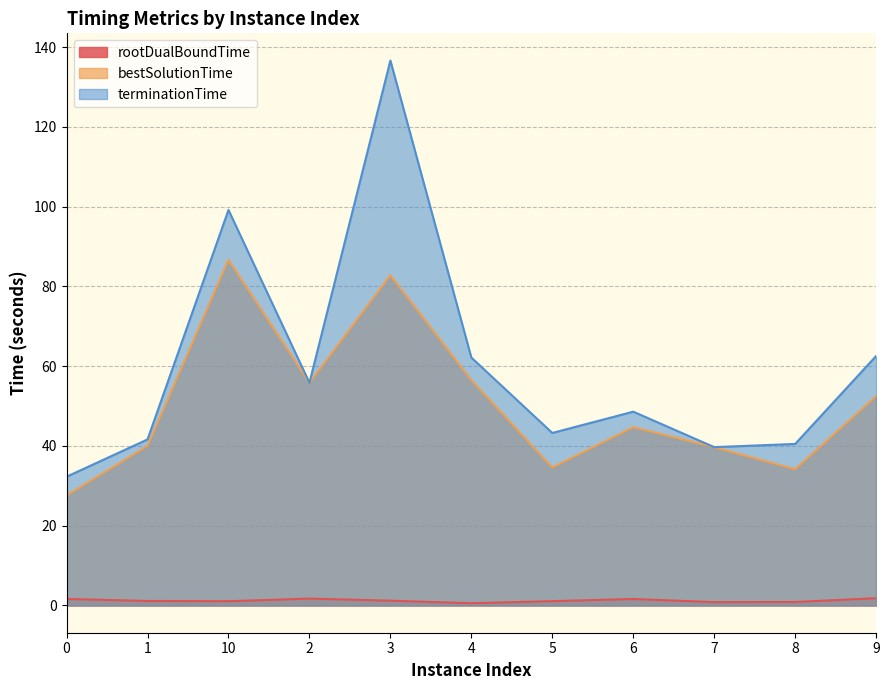

True or false: bestSolutionTime and rootDualBoundTime intersect in this chart.

False